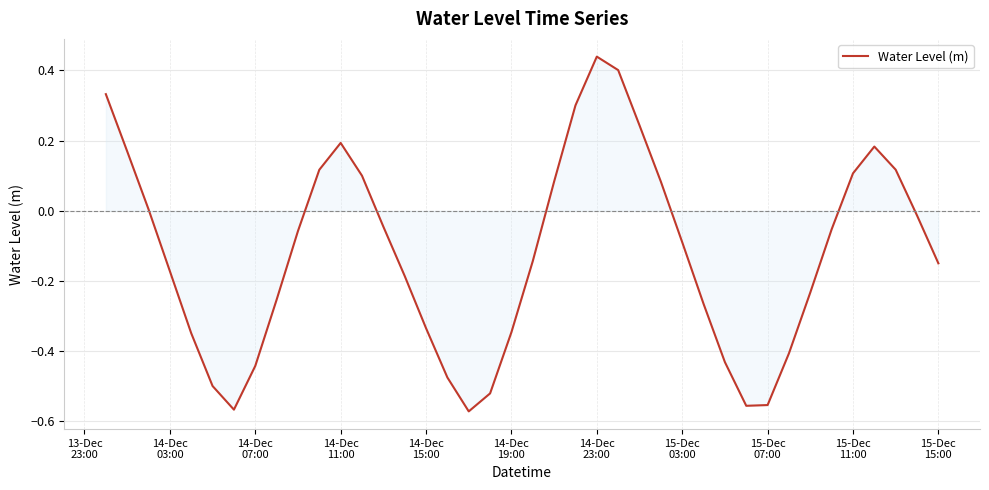

At which label does the data first exceed 0?

13-Dec
23:00